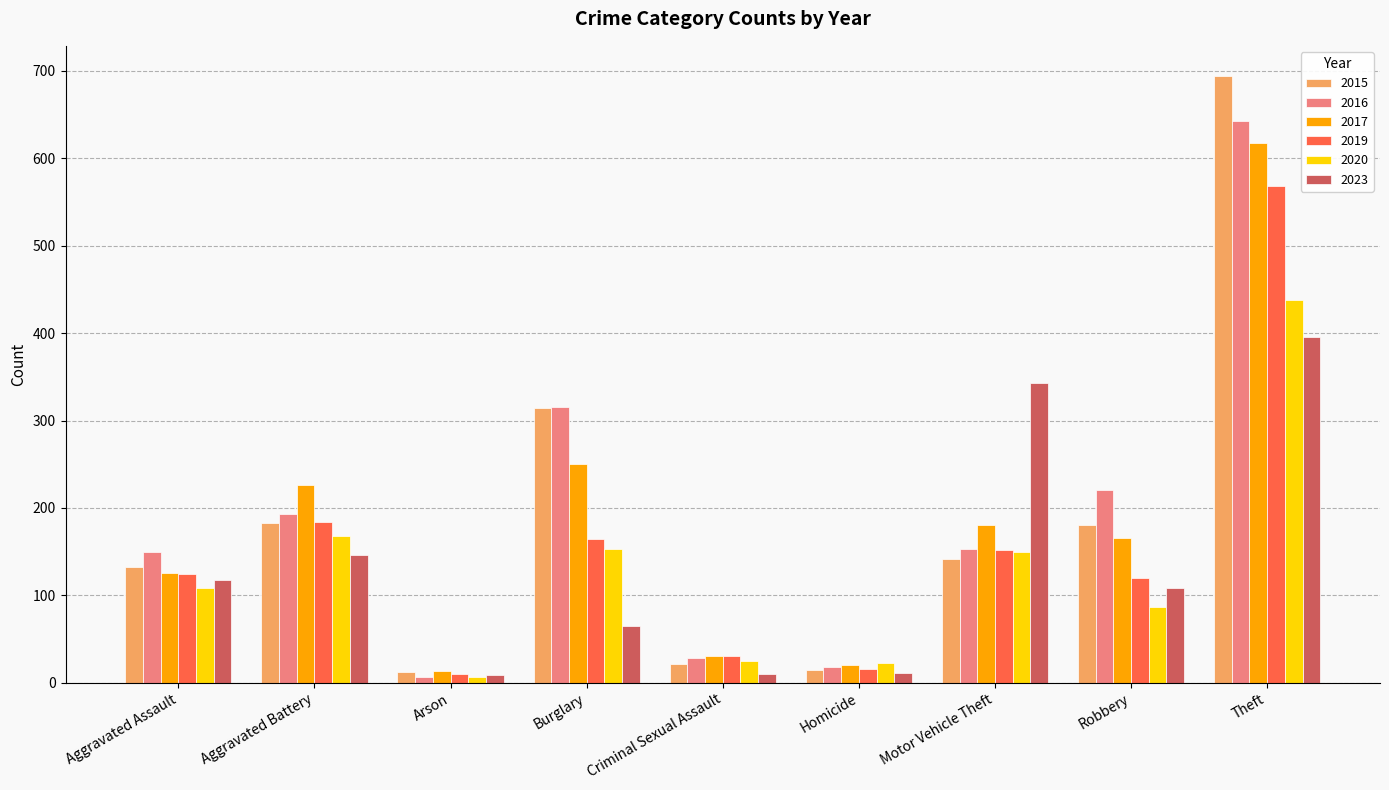

How many values in the 2016 series are below 153?

4